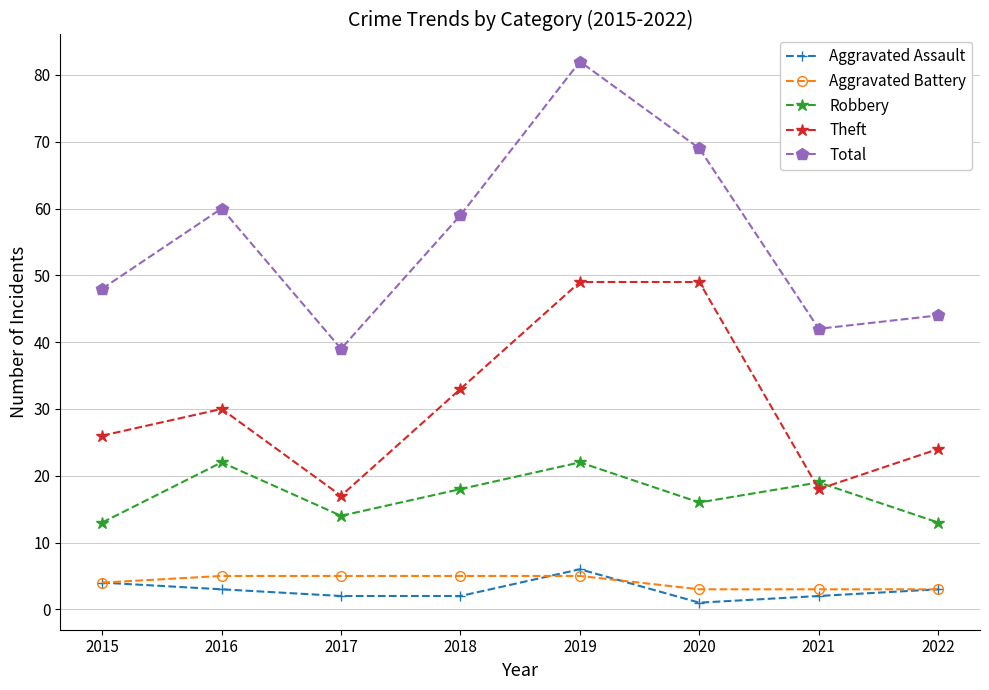

True or false: Robbery has more than 2 interior local peaks.

True